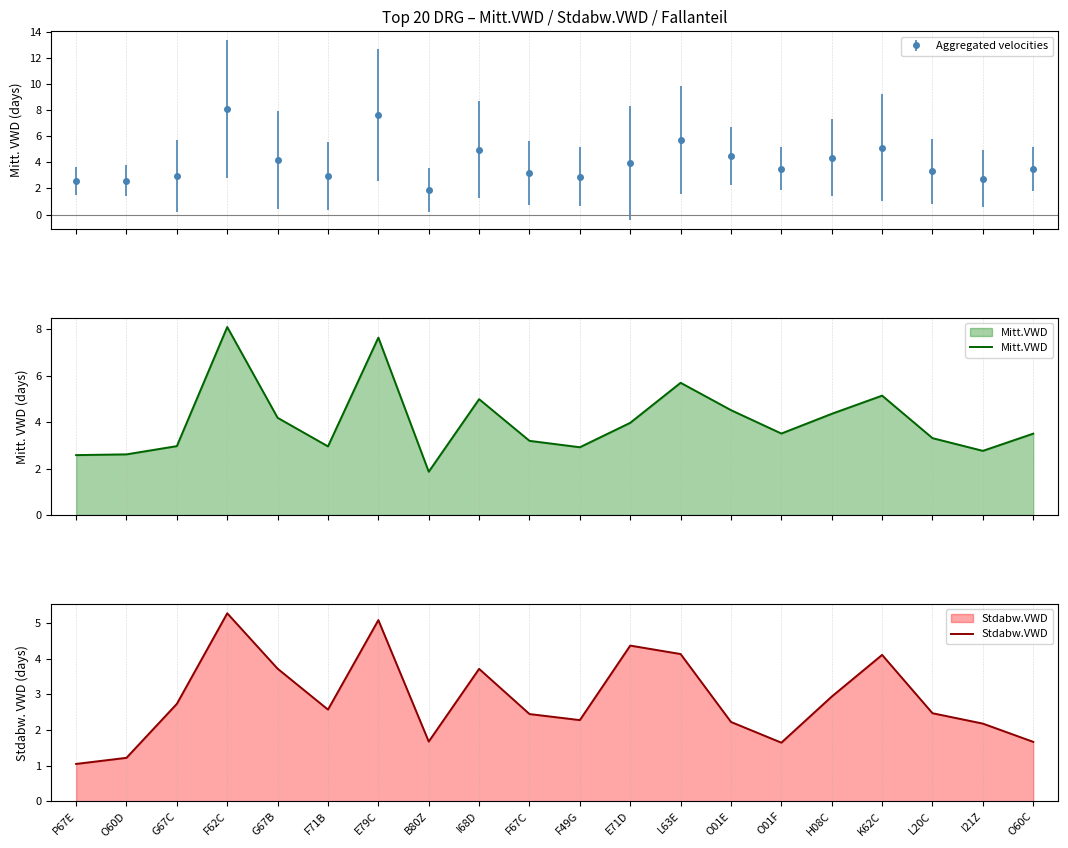

Rank the series by their maximum value, from highest to lowest.

Mitt.VWD, Stdabw.VWD